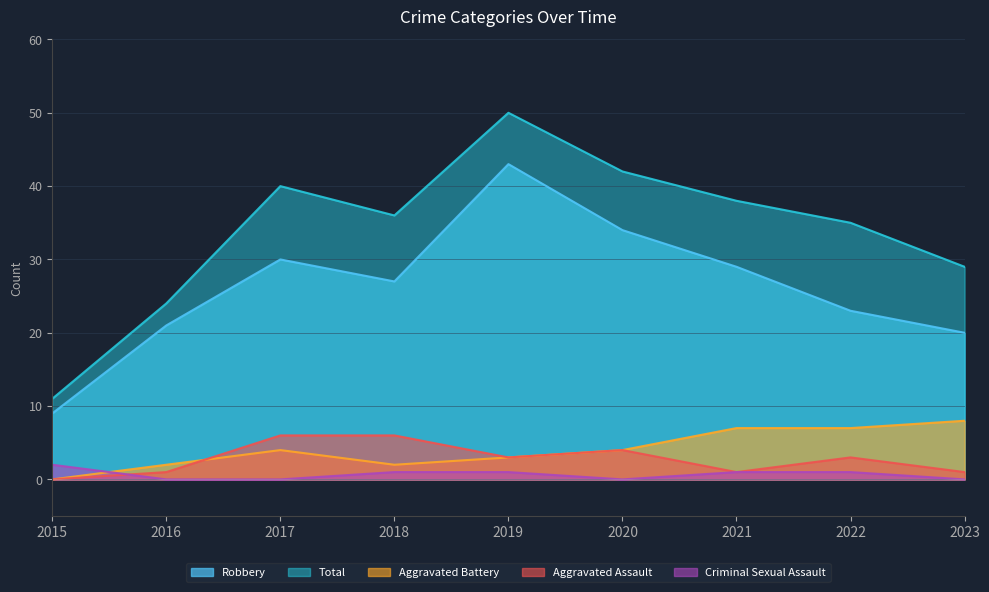

Reading right to left, transcribe all the data shown in this chart.

Robbery: 2023=20	2022=23	2021=29	2020=34	2019=43	2018=27	2017=30	2016=21	2015=9
Total: 2023=29	2022=35	2021=38	2020=42	2019=50	2018=36	2017=40	2016=24	2015=11
Aggravated Battery: 2023=8	2022=7	2021=7	2020=4	2019=3	2018=2	2017=4	2016=2	2015=0
Aggravated Assault: 2023=1	2022=3	2021=1	2020=4	2019=3	2018=6	2017=6	2016=1	2015=0
Criminal Sexual Assault: 2023=0	2022=1	2021=1	2020=0	2019=1	2018=1	2017=0	2016=0	2015=2